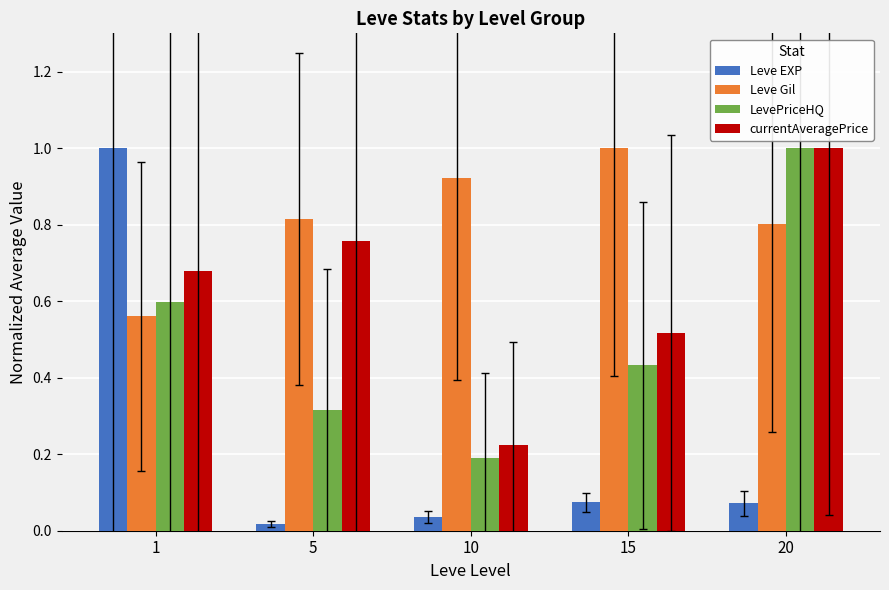

The currentAveragePrice series shows 0.2 at 10. True or false?

True